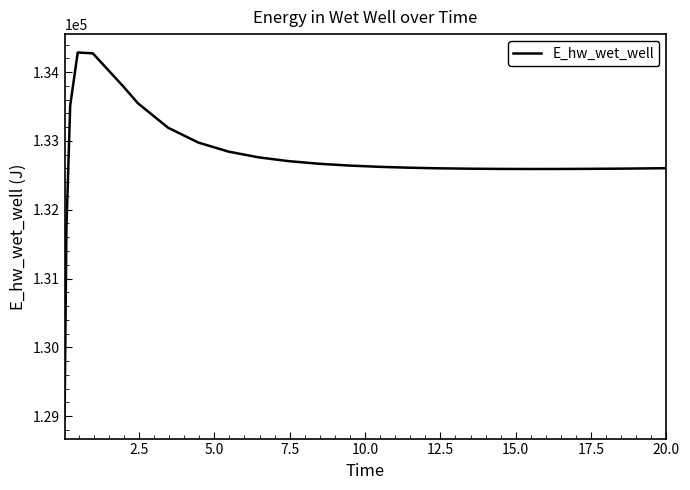

What is the greatest value displayed?

134283.9